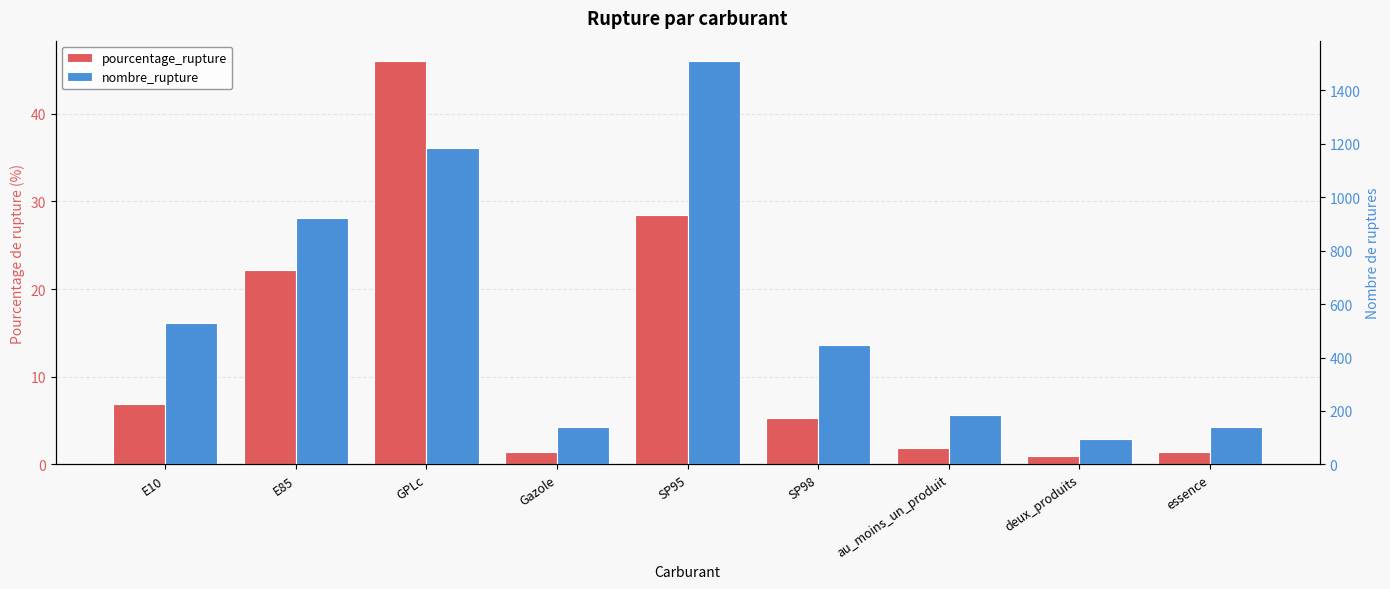

Is the value of nombre_rupture at au_moins_un_produit greater than the value of pourcentage_rupture at SP95?

Yes